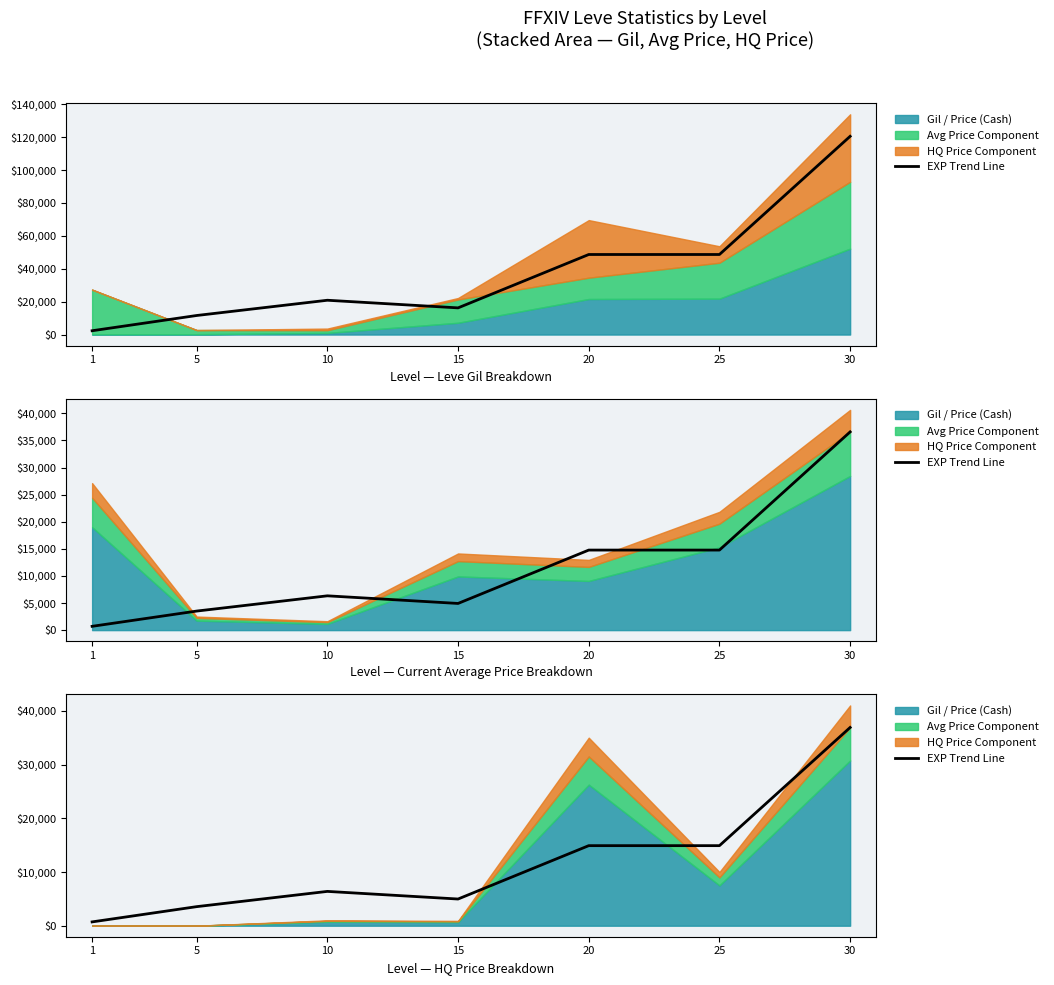

What is the sum of the values at 15 and 30?

41867.3